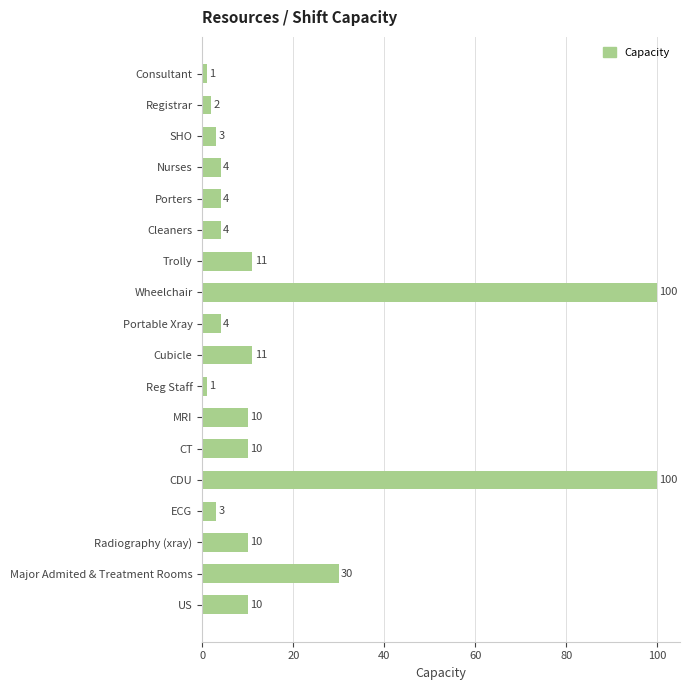

How many categories are shown in the chart?

18